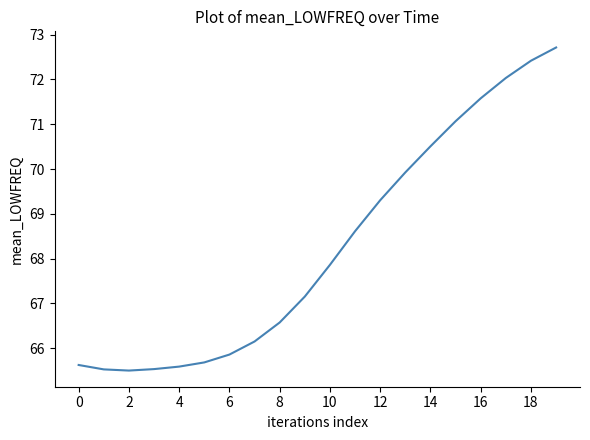

What is the difference between the maximum and minimum values?

7.2